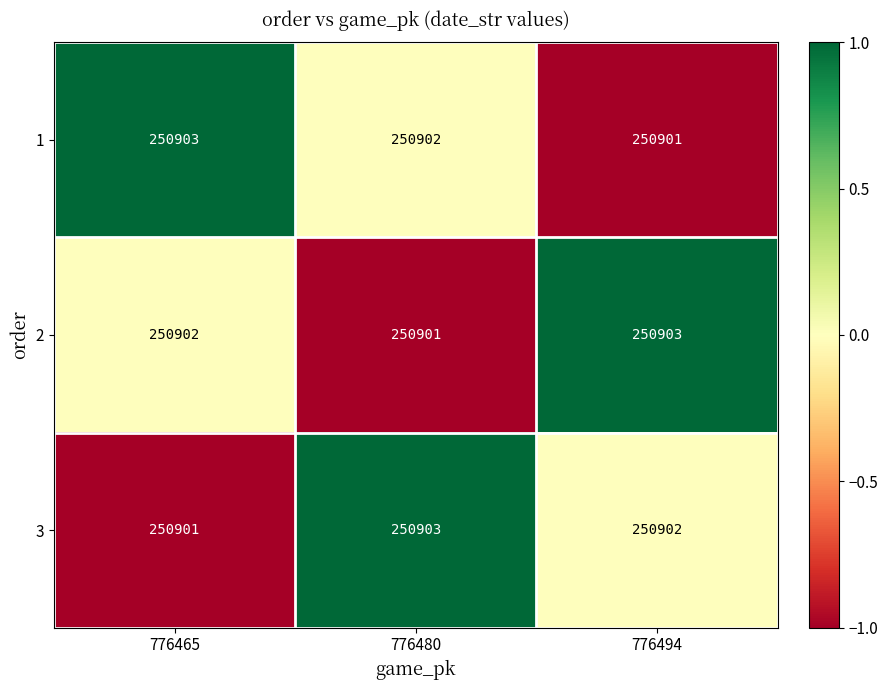

How many distinct data groups are displayed?

3